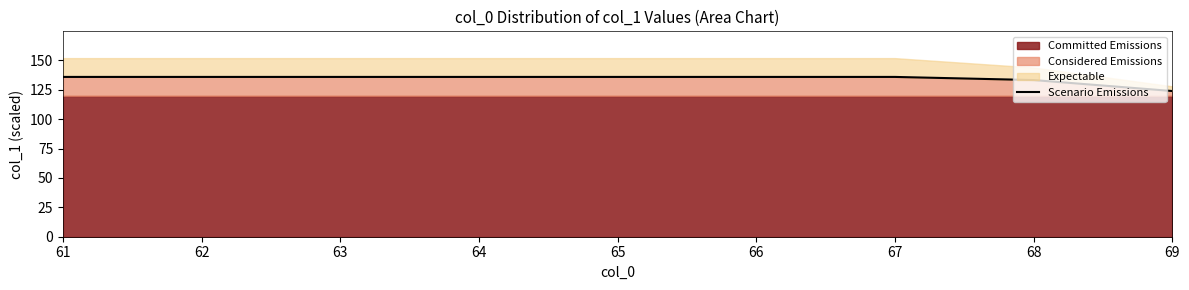

What is the difference between the maximum and minimum values?

12.0